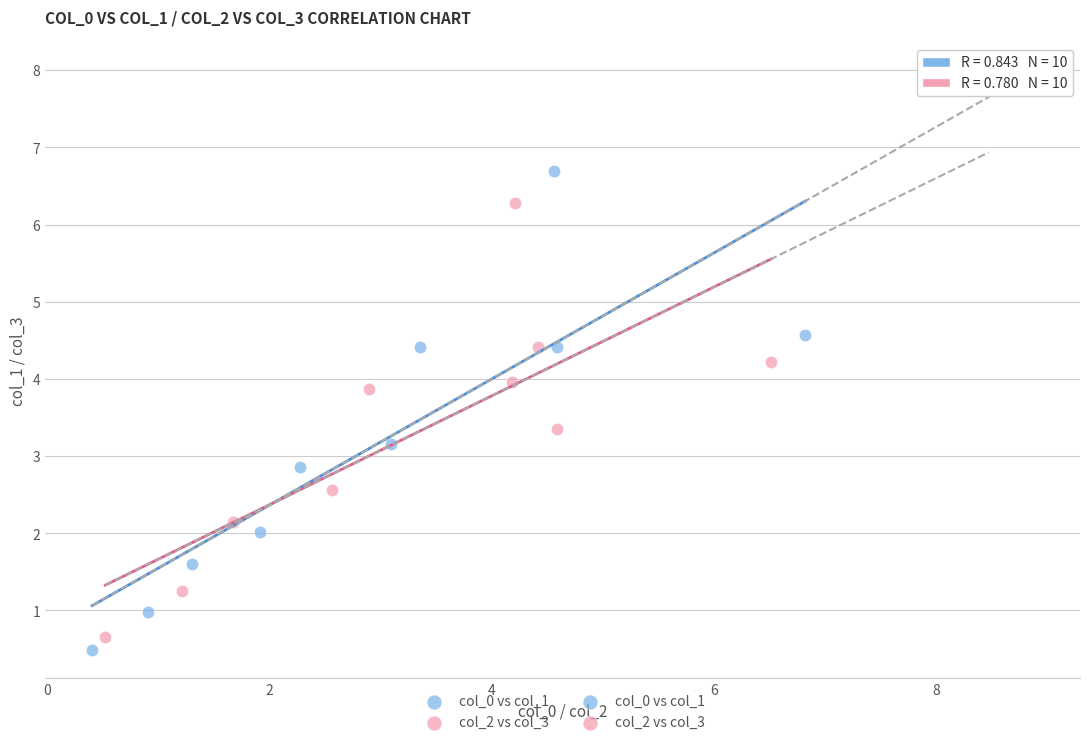

Which series reaches the maximum Y coordinate?

col_0 vs col_1